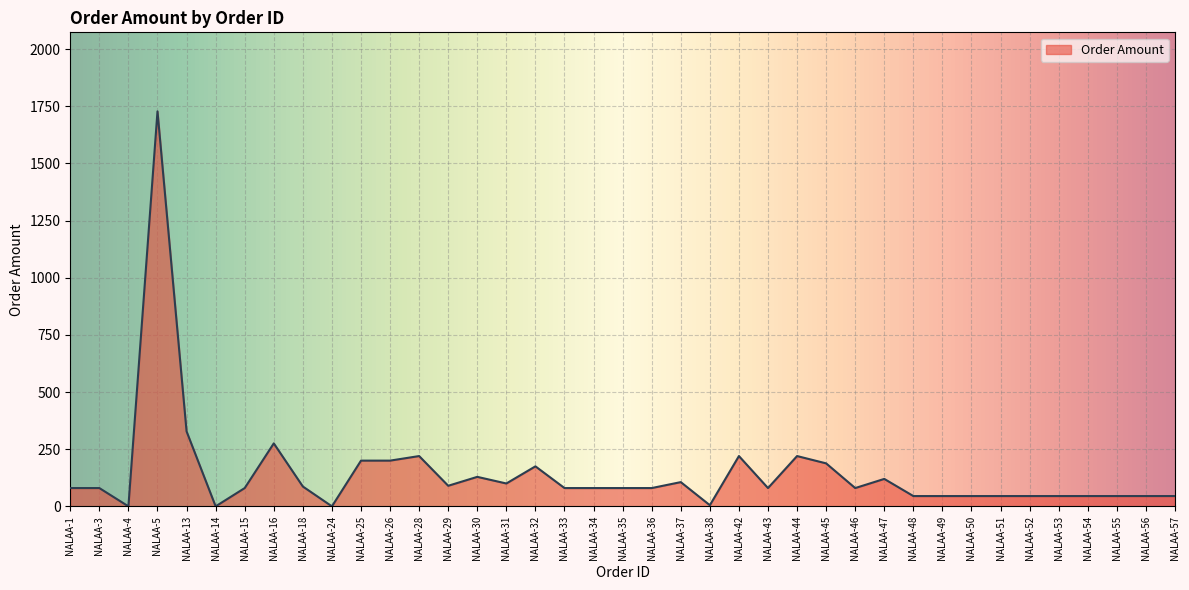

Does the chart have visible grid lines?

Yes